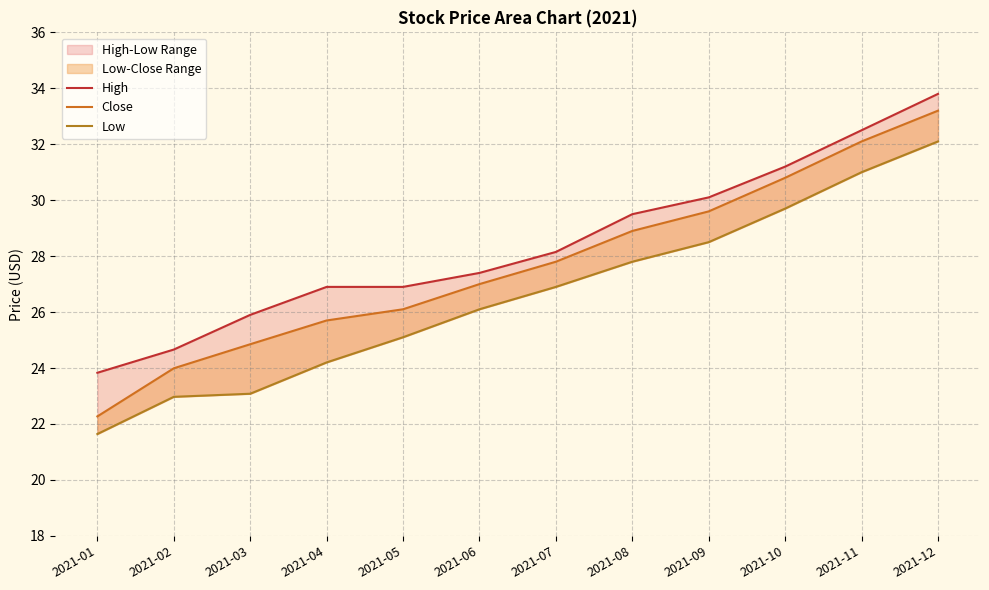

What is the difference between the second highest and minimum values in the Low series?

9.4